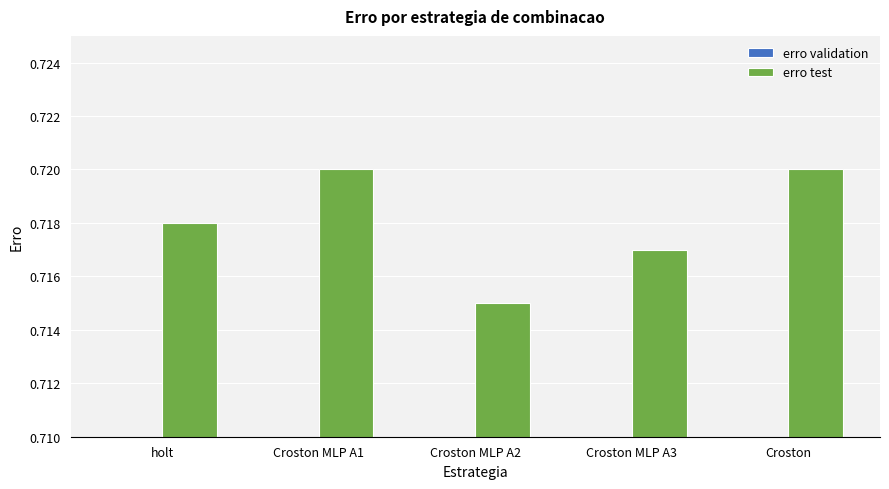

How many data points does each series have?

5